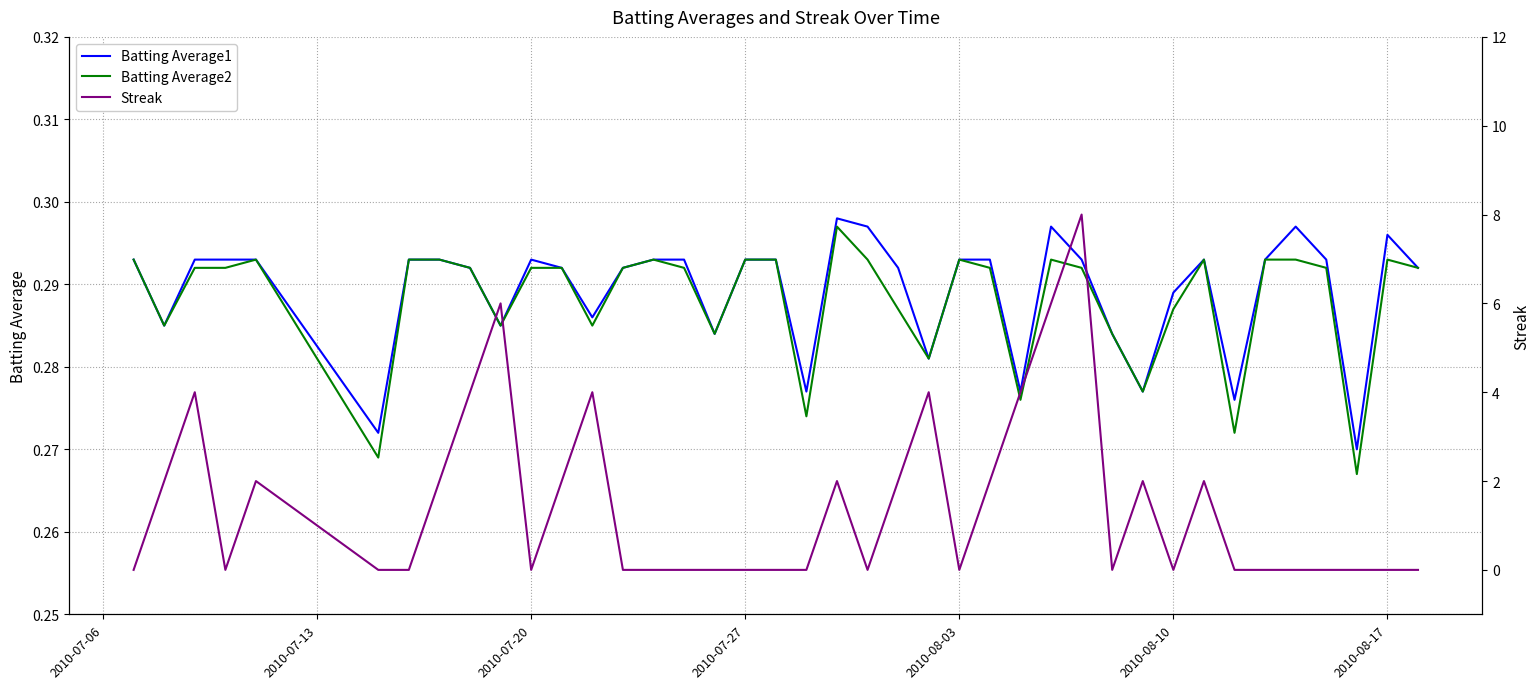

Rank the series at 2010-07-27 from lowest to highest value.

Streak, Batting Average2, Batting Average1